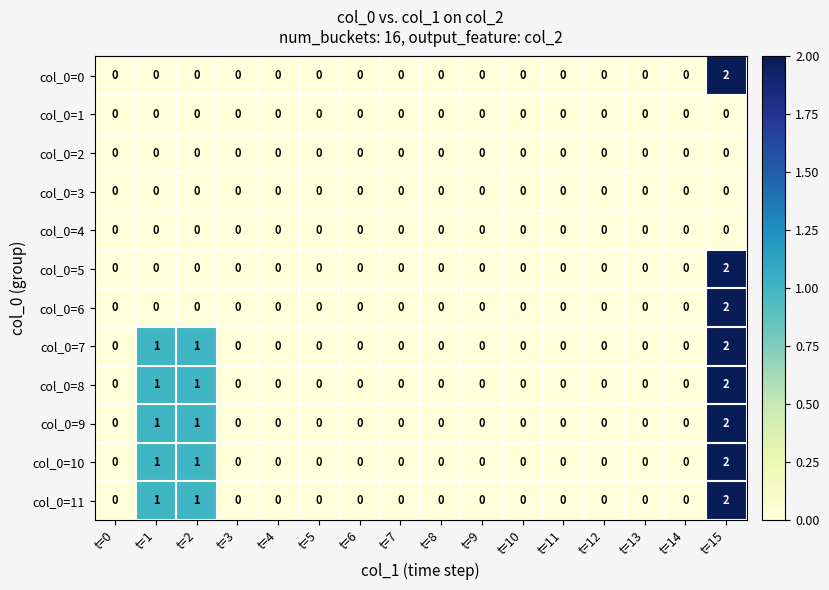

What is the difference between the highest and lowest values at t=1?

1